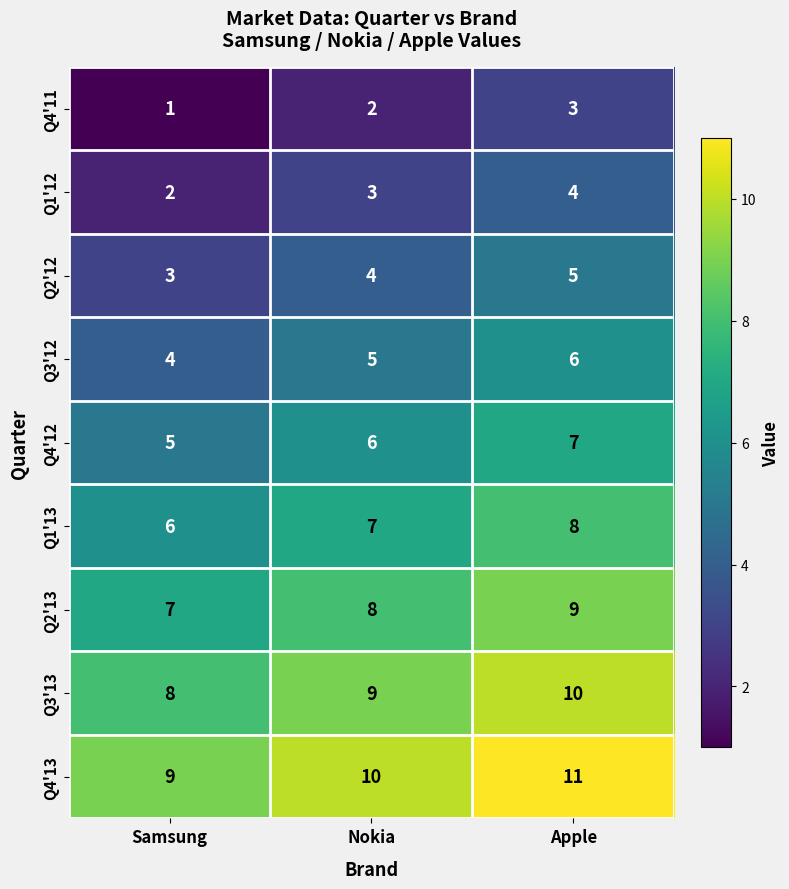

Is it true that Q4'12 equals 11 at Apple?

False